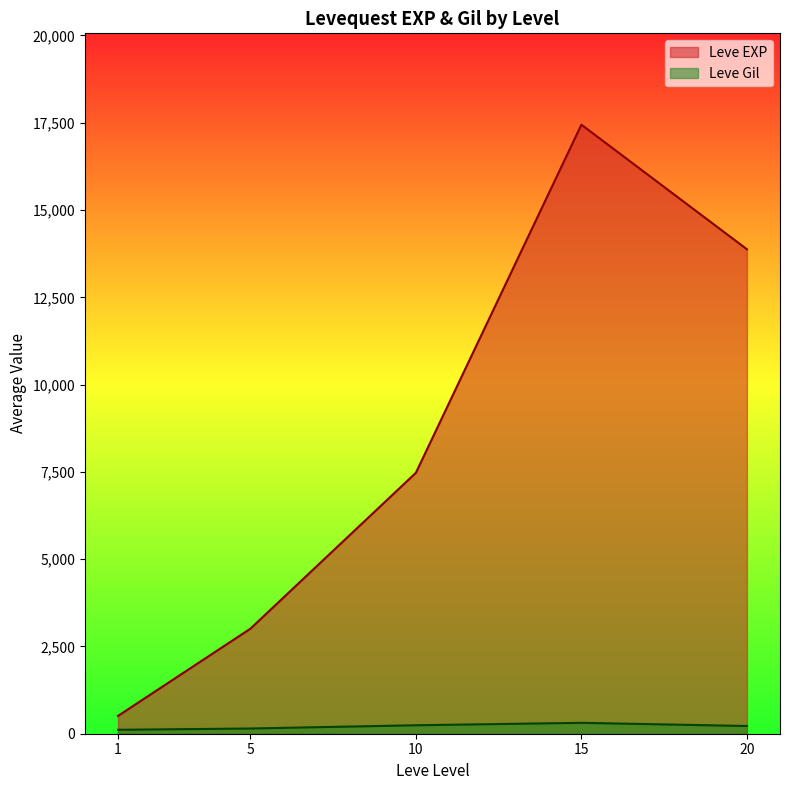

Which has a higher value, 5 or 20?

20